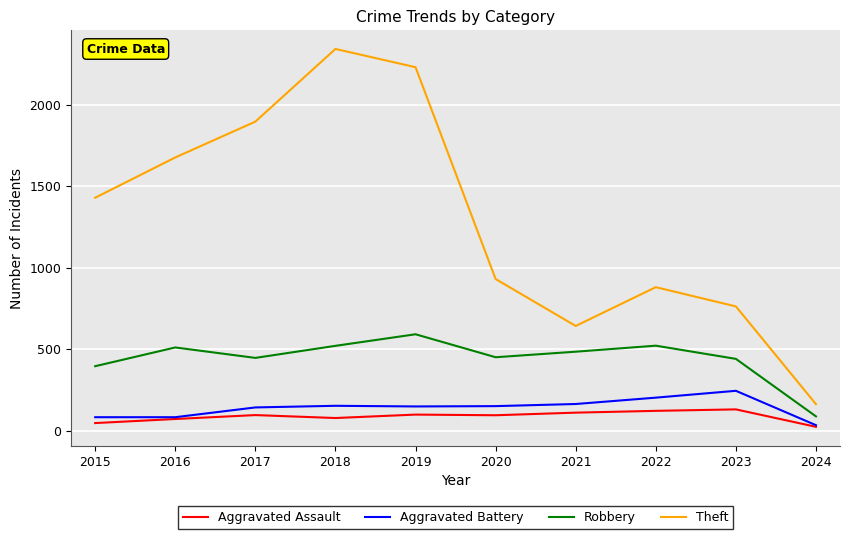

Between 2016 and 2024, which series saw the biggest shift?

Theft